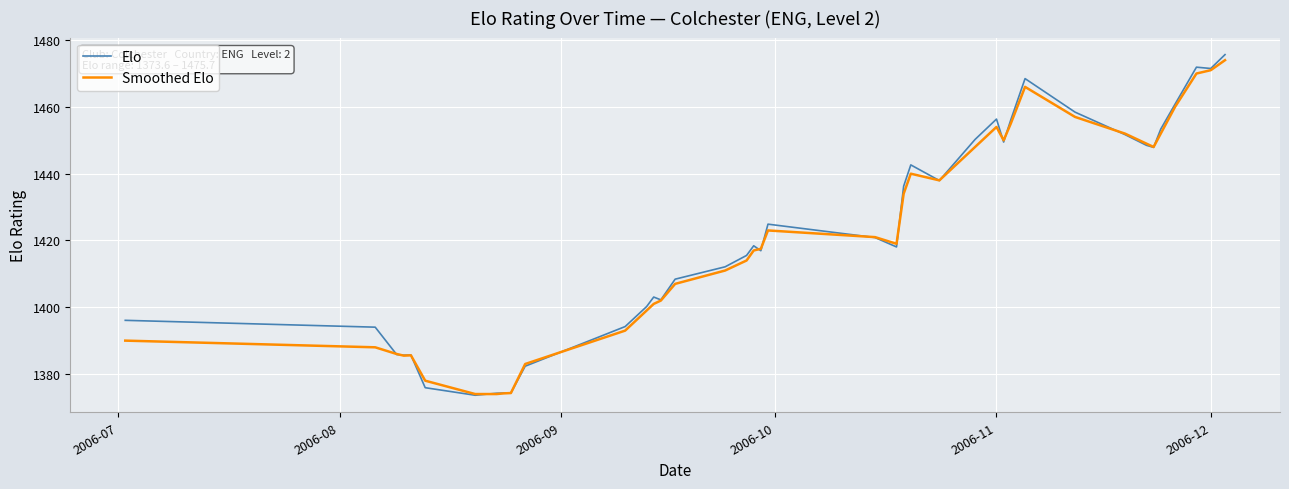

What is the smallest value displayed?

1373.6